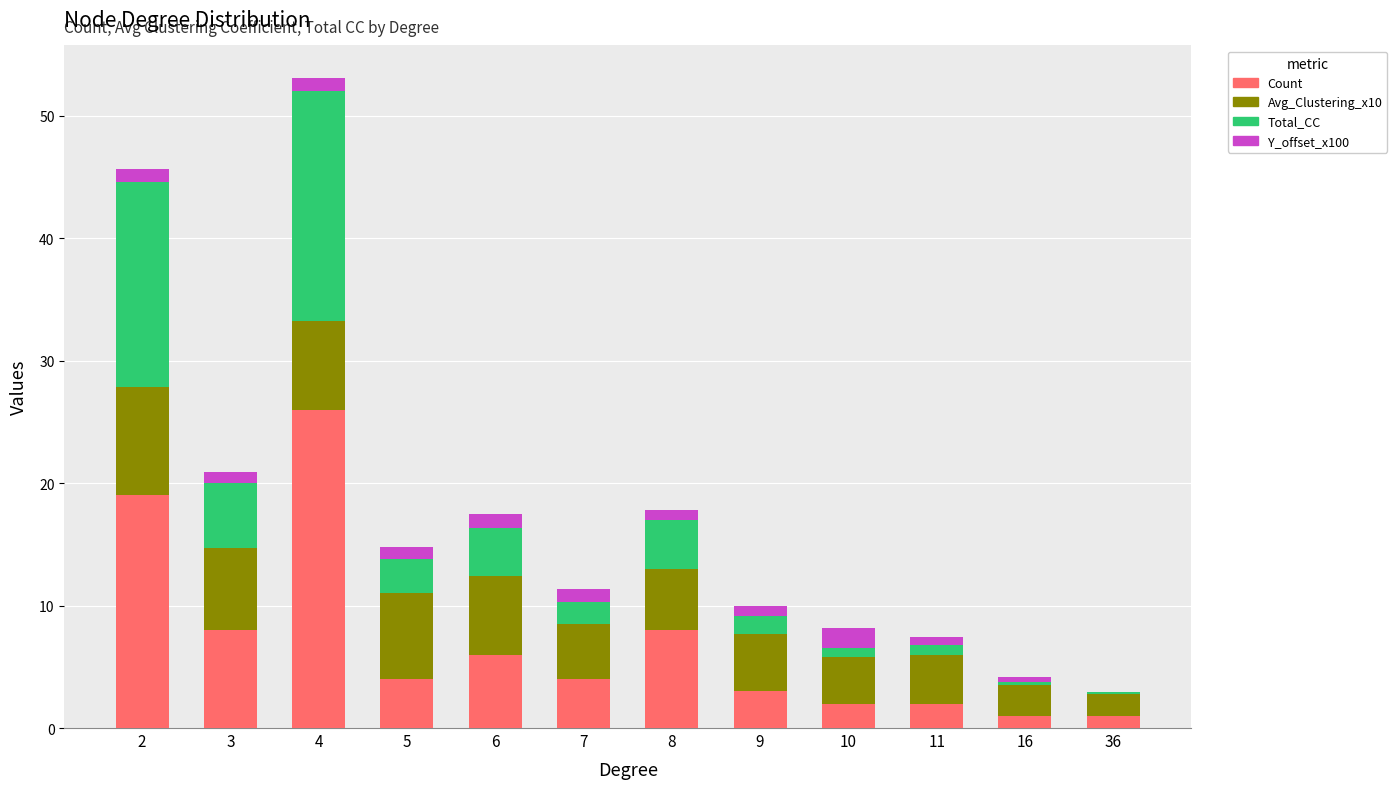

At which category is the sum across all series the highest?

4